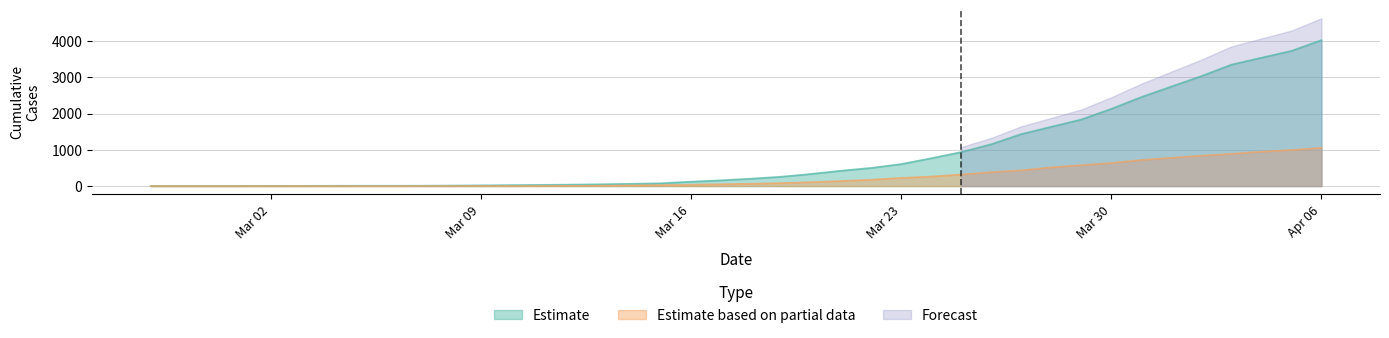

What is the average value of the Estimate based on partial data series?

258